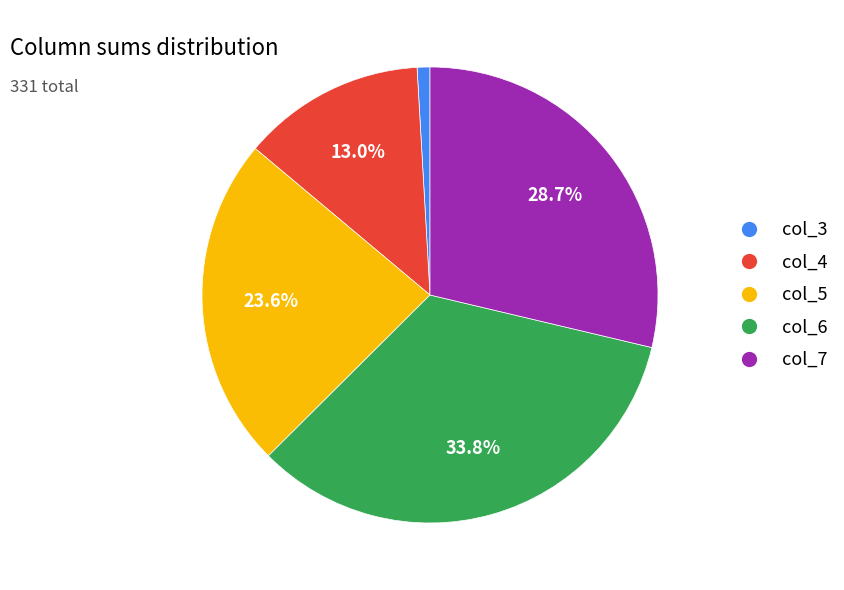

To the nearest percent, what is the average slice percentage?

20%